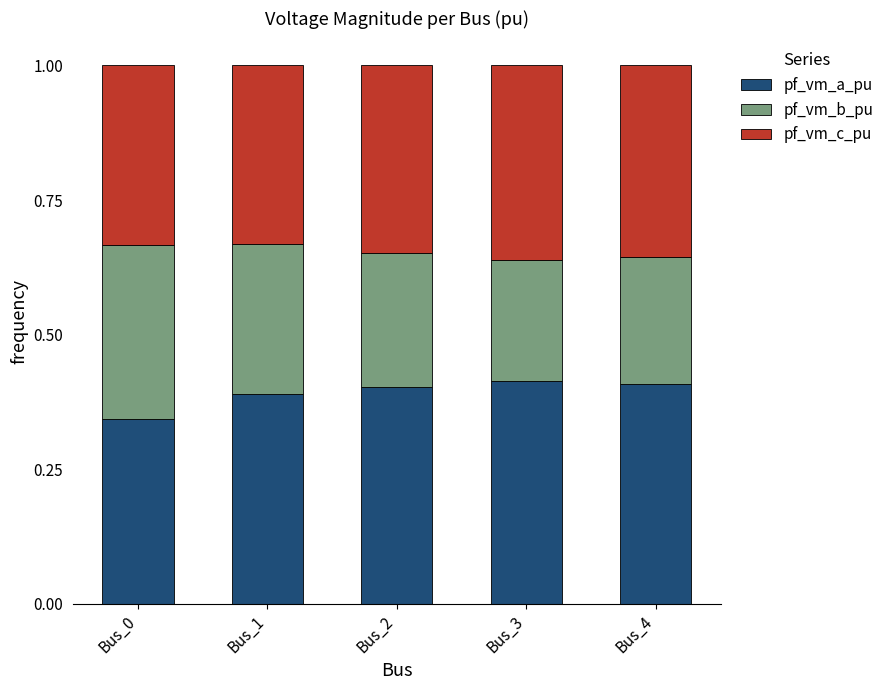

How many pf_vm_a_pu values are between 0 and 1?

5